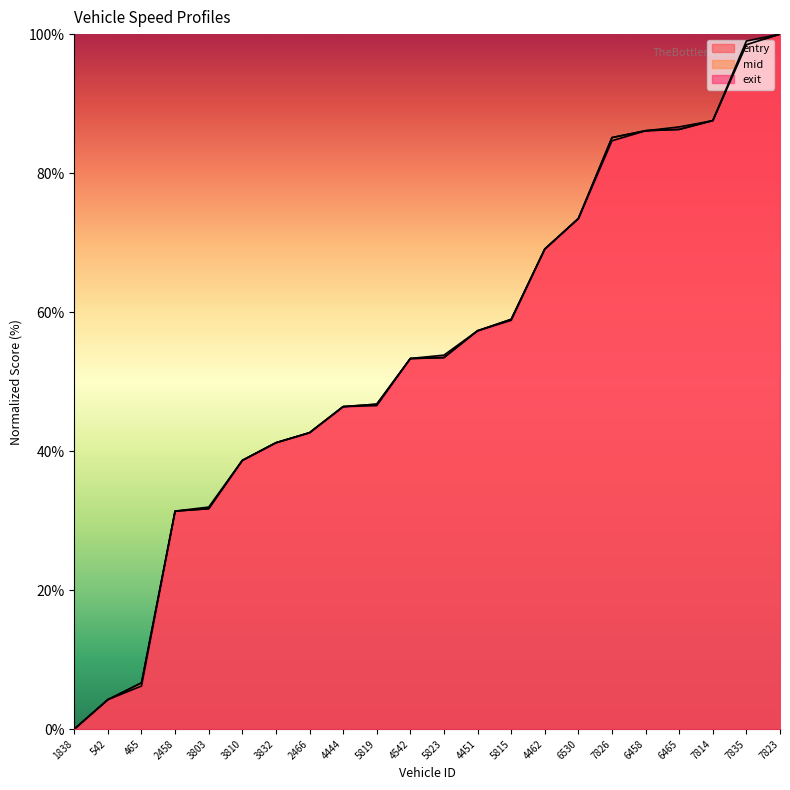

At which label is mid closest to 50?

5819